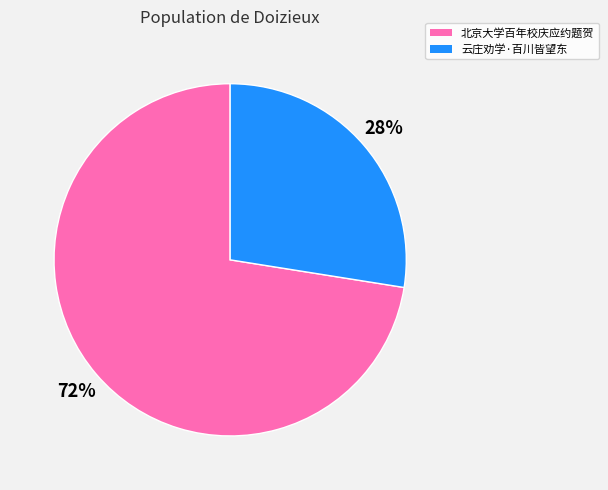

Rank the categories by value from lowest to highest.

云庄劝学·百川皆望东, 北京大学百年校庆应约题贺